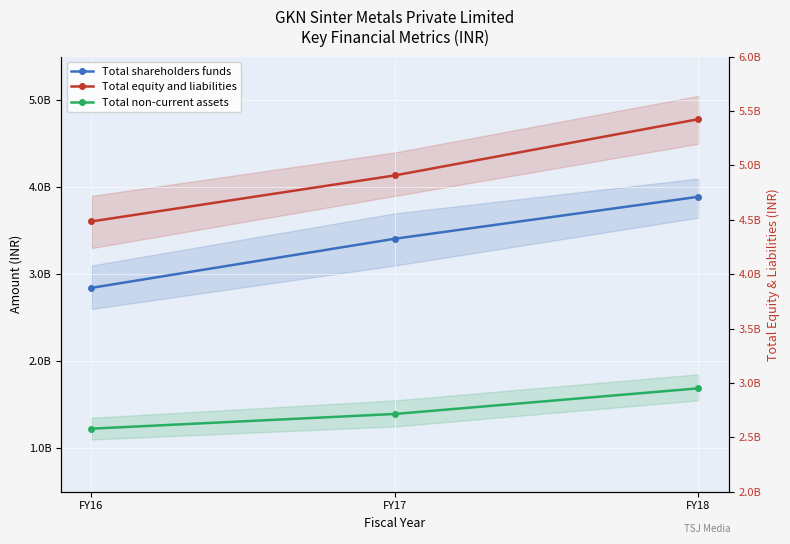

What is the total value across all series at FY17?

8937940000